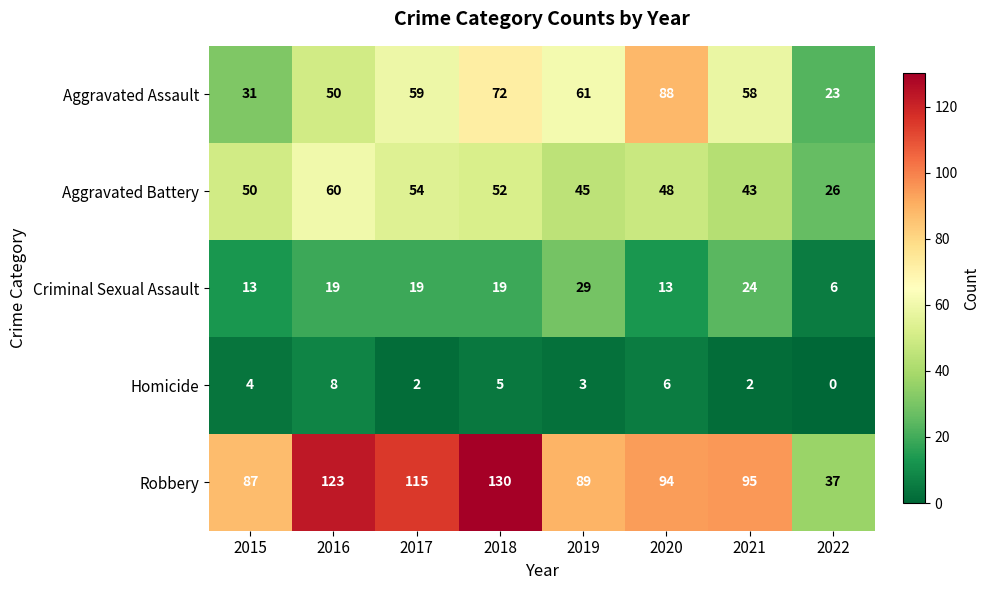

Which series has the largest range (max minus min)?

Robbery